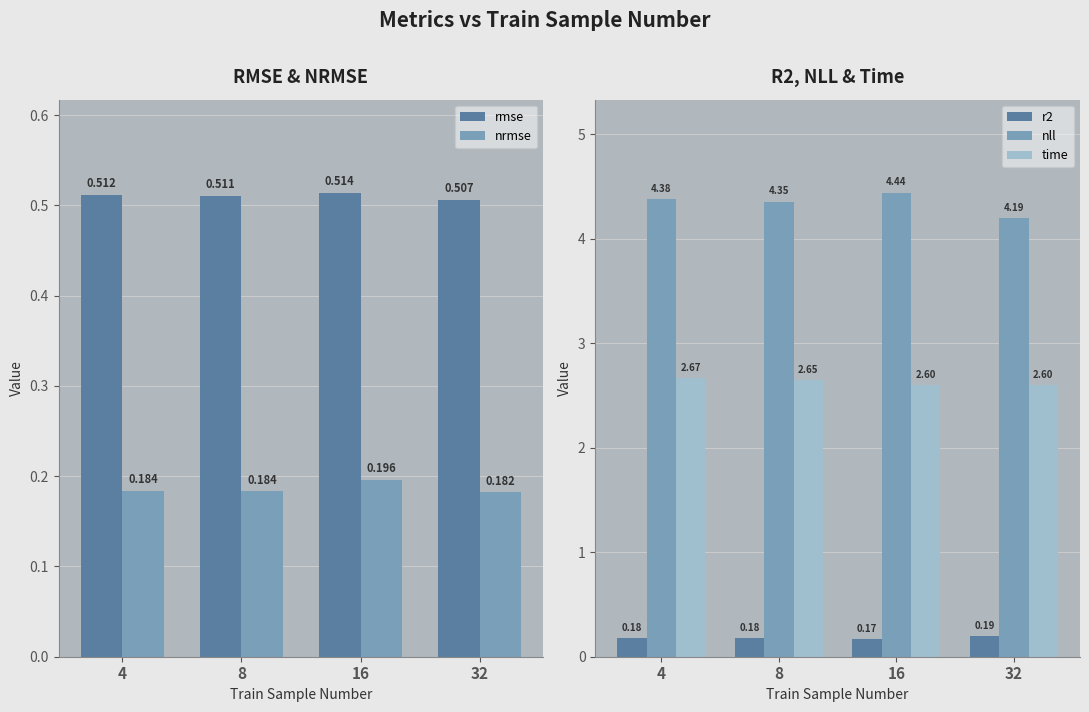

What is the greatest value displayed?

4.4